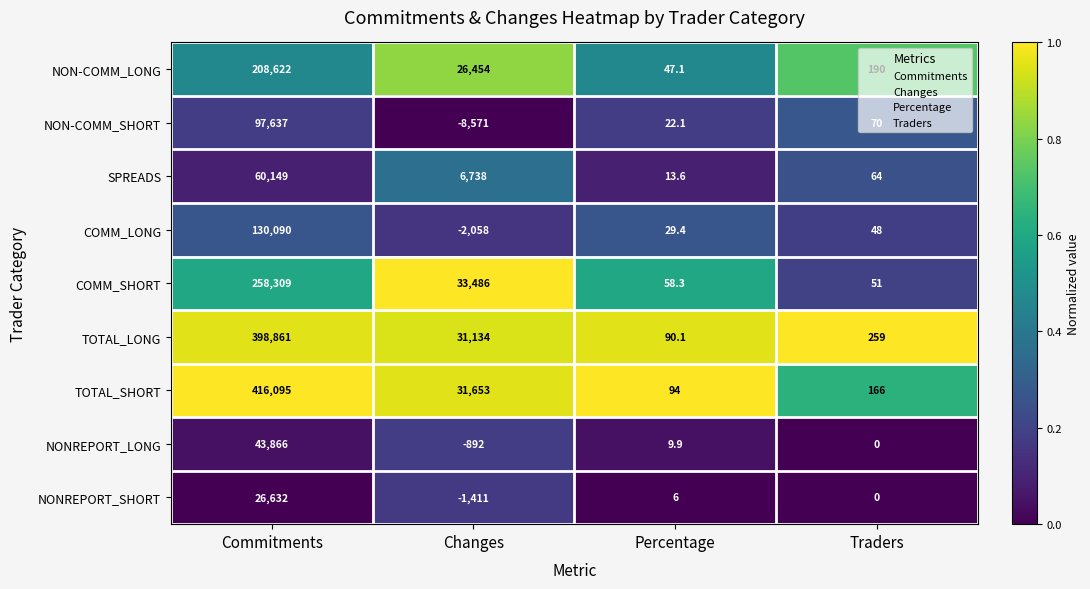

At how many categories does at least one series exceed 0?

4